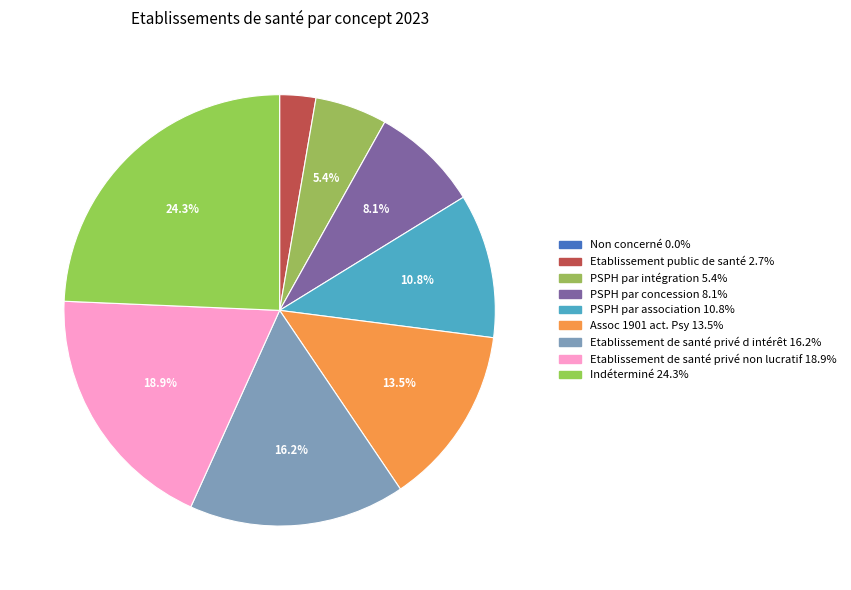

Combined, what portion of the pie is PSPH par association and PSPH par intégration?

16.2%